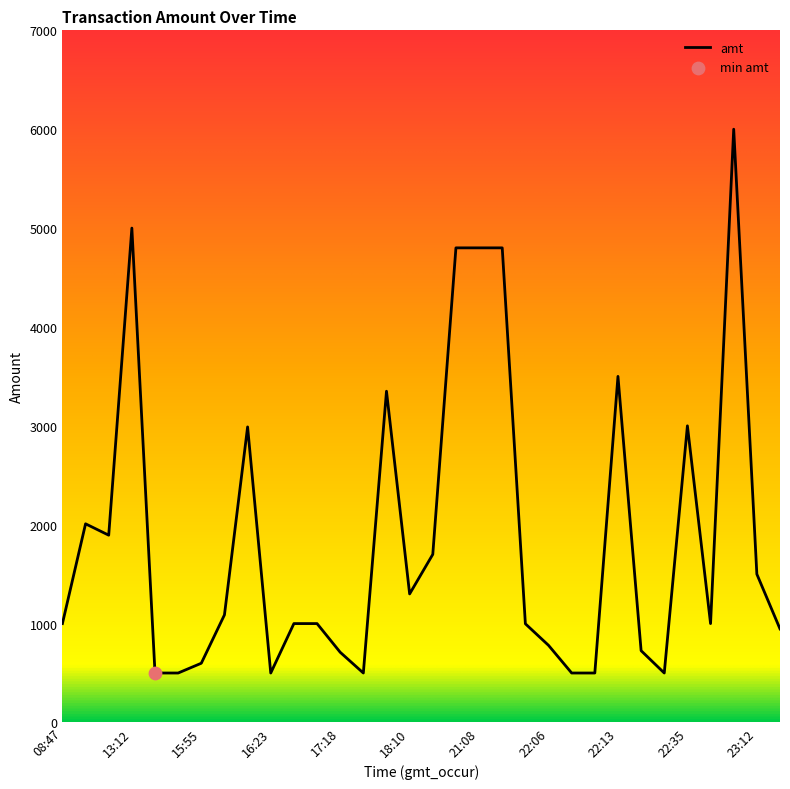

What is the difference between the maximum and minimum values?

5500.0